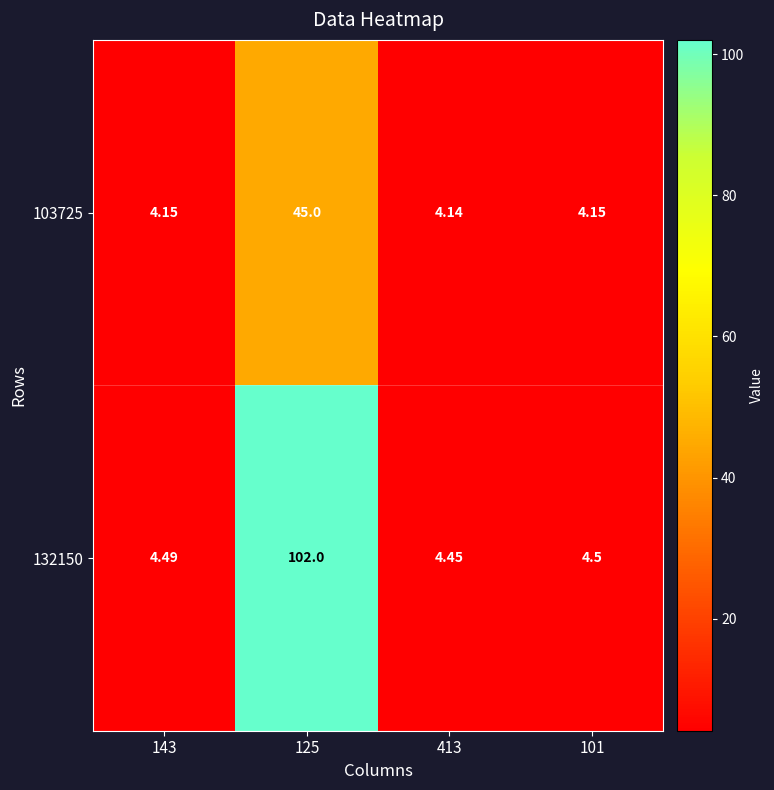

Reading left to right, extract all data points from this chart.

103725: 143=4.2	125=45.0	413=4.1	101=4.2
132150: 143=4.5	125=102.0	413=4.5	101=4.5